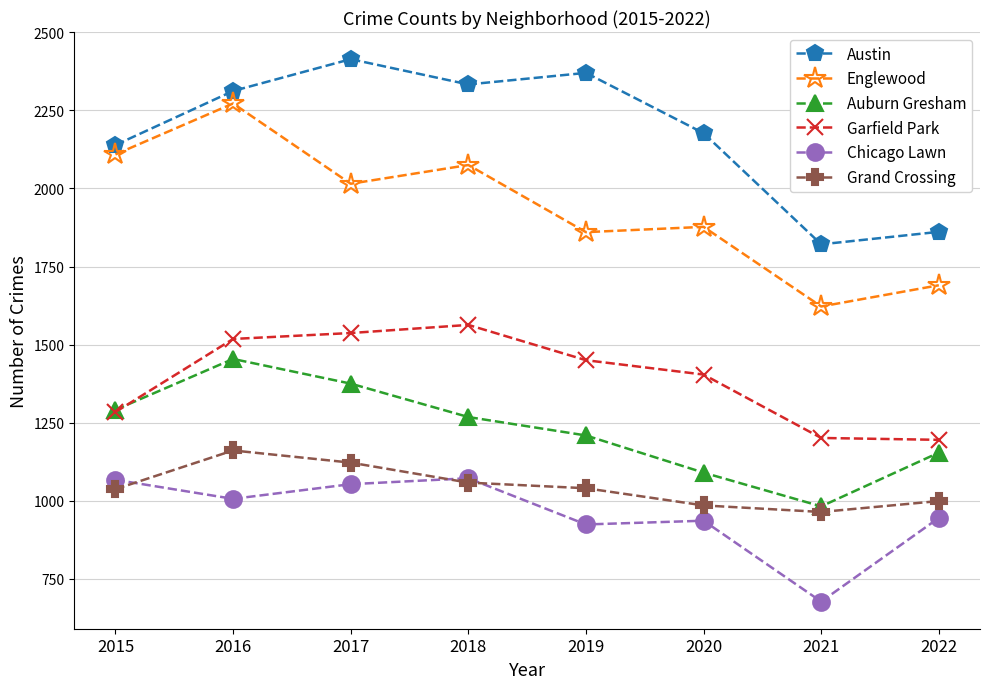

In Auburn Gresham, how many points are higher than both neighbors (excluding endpoints)?

1